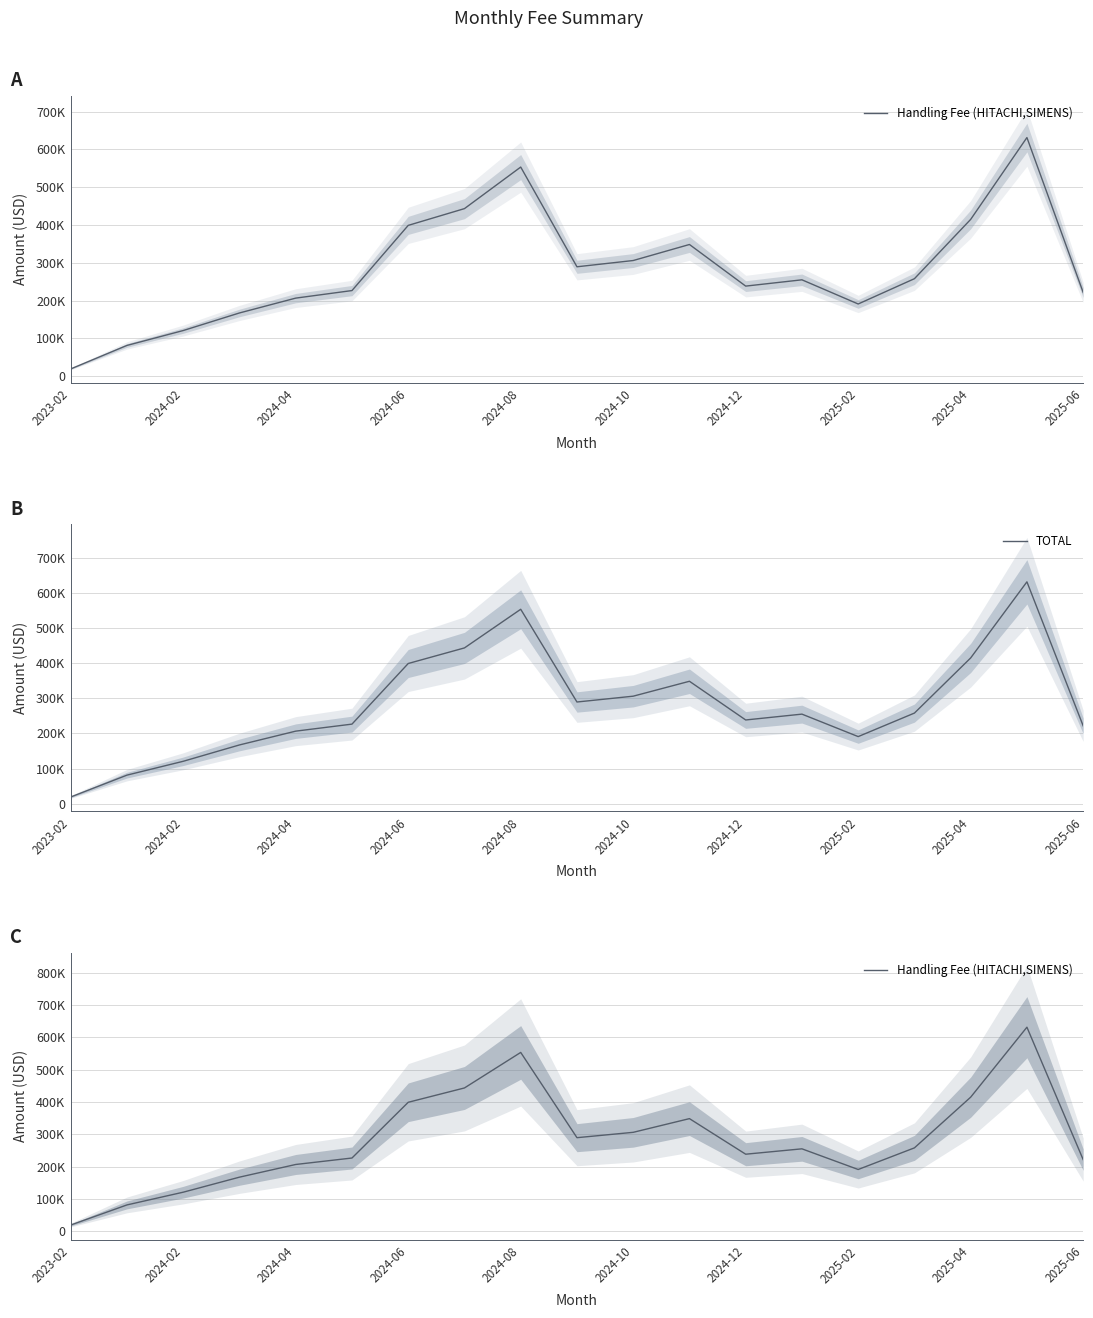

Which series has the largest range (max minus min)?

Handling Fee (HITACHI,SIMENS)